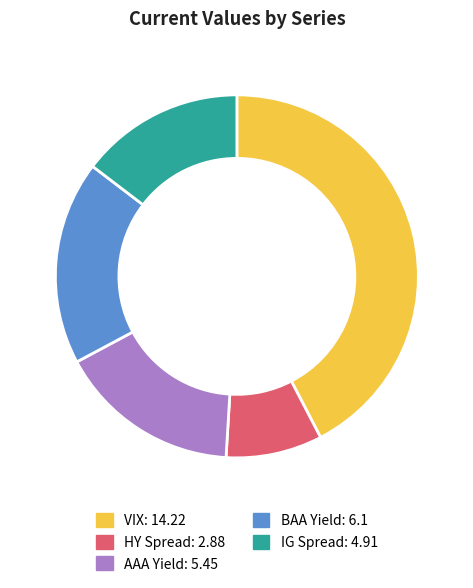

Rank the categories by value from lowest to highest.

HY Spread, IG Spread, AAA Yield, BAA Yield, VIX